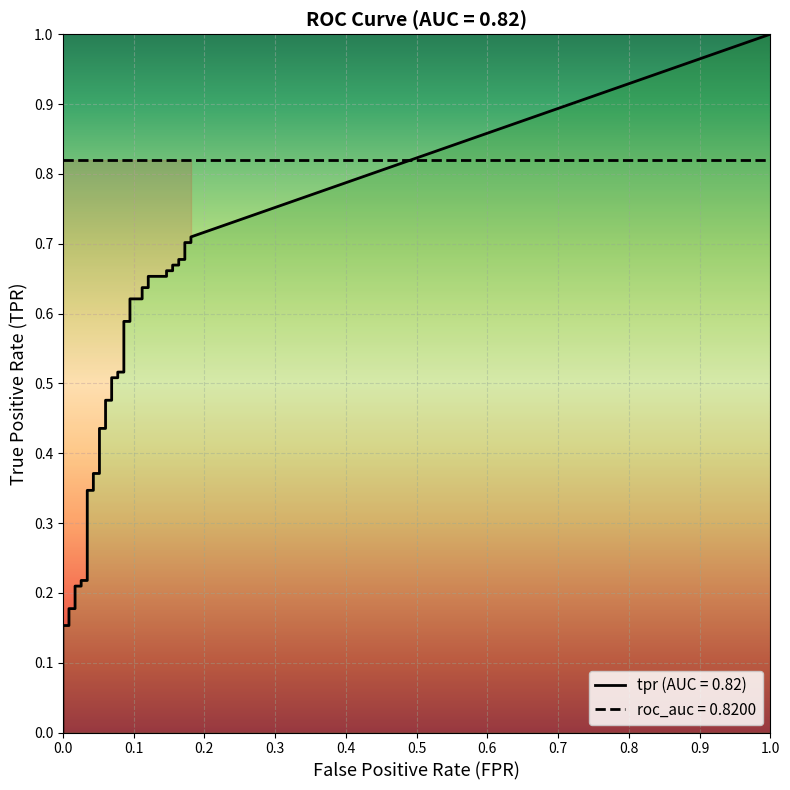

Which series changed the most between fpr and 39?

tpr